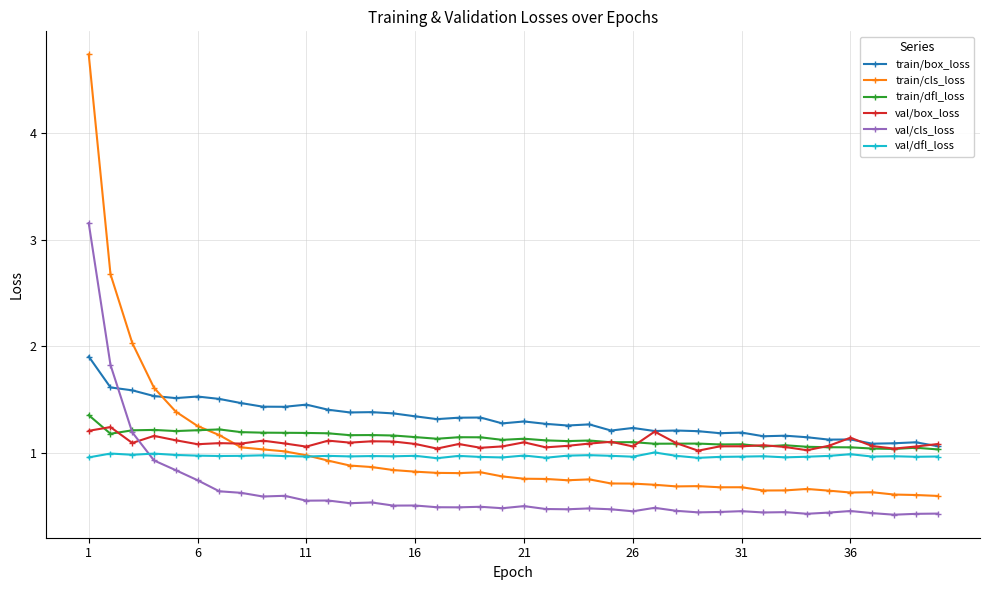

What is the difference between the second highest and minimum values in the val/box_loss series?

0.2